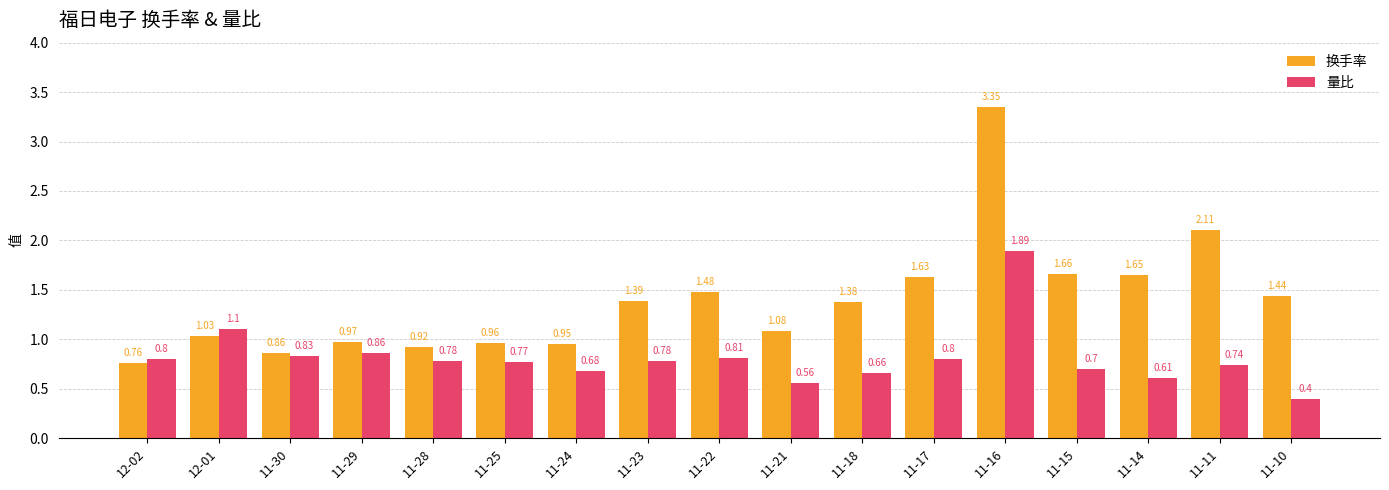

Rank the series by their maximum value, from lowest to highest.

量比, 换手率